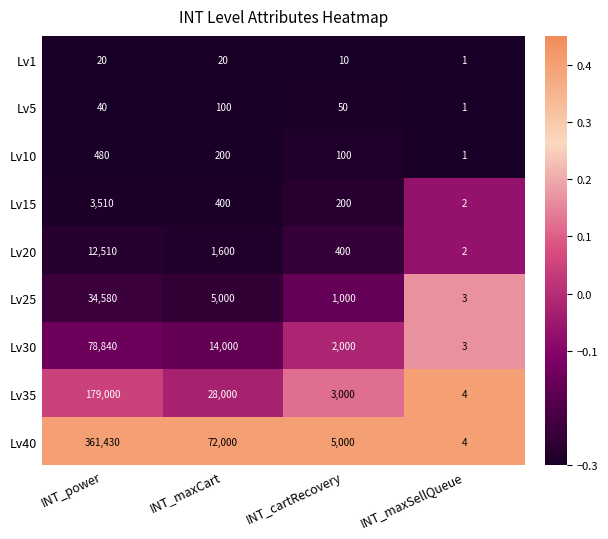

Which series changed the most between INT_maxCart and INT_cartRecovery?

Lv40